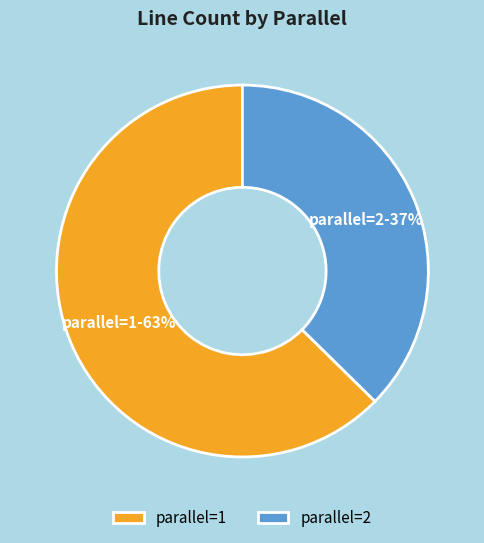

What is the largest slice in the pie chart?

parallel=1